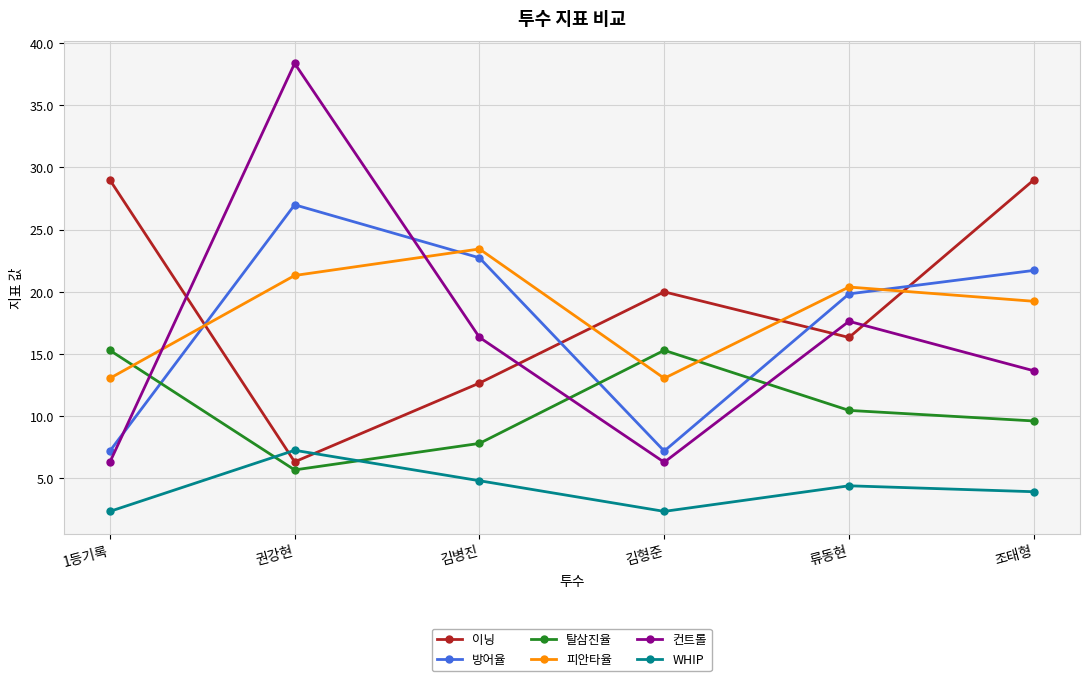

What is the total value across all series at 김병진?

87.8